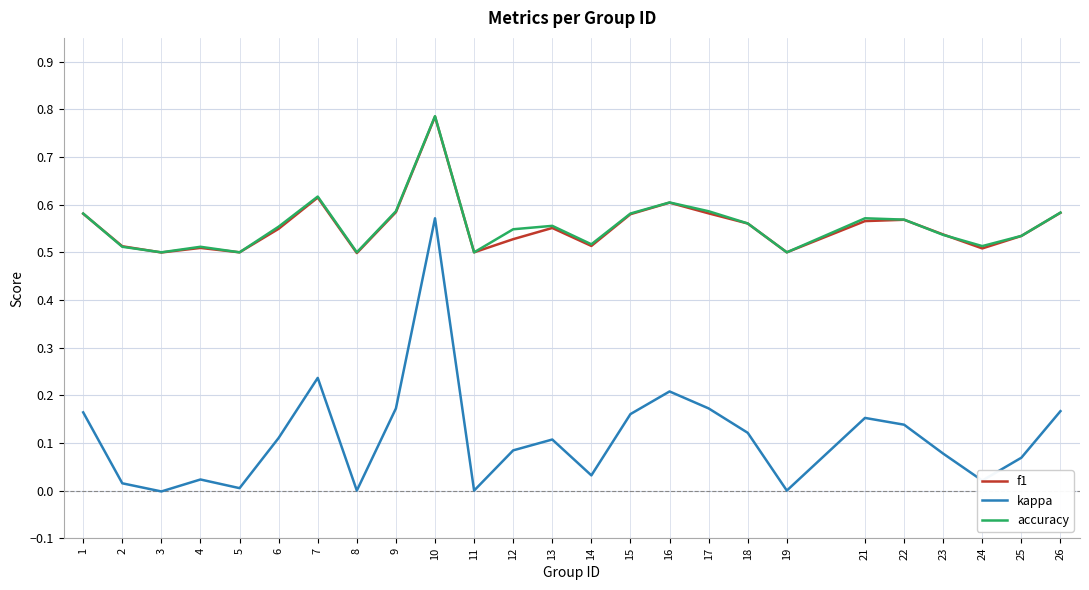

What is the total value across all series at 16?

1.4